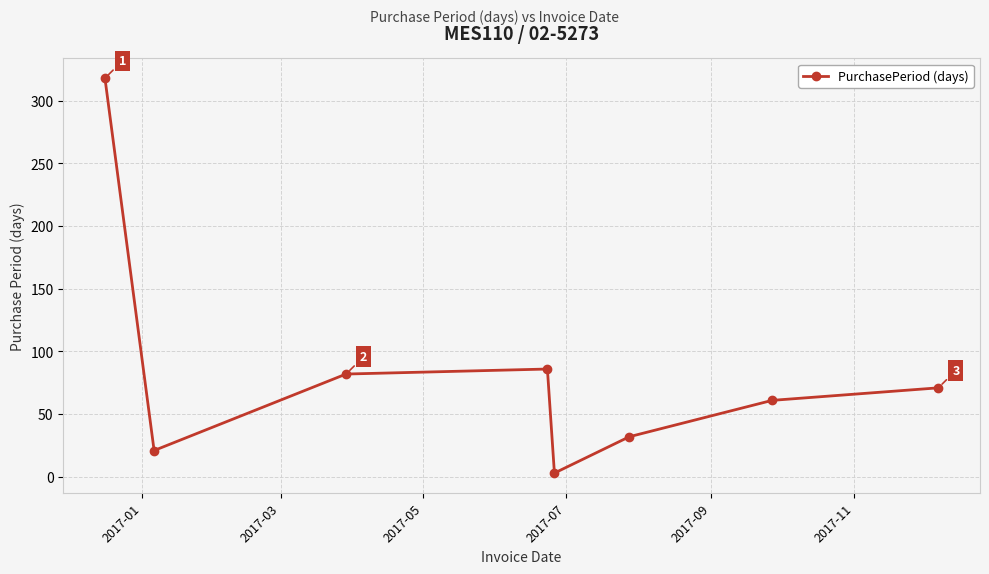

Does the chart have visible grid lines?

Yes